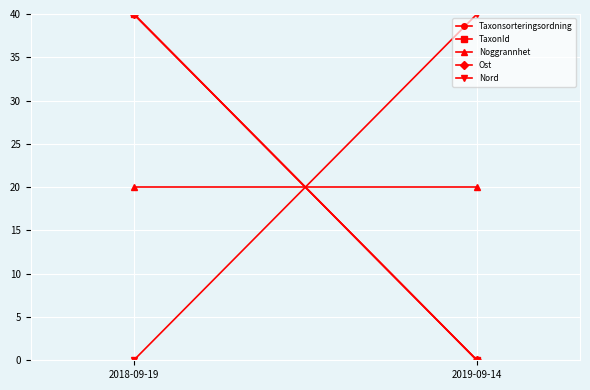

At how many categories does at least one series exceed 11?

2